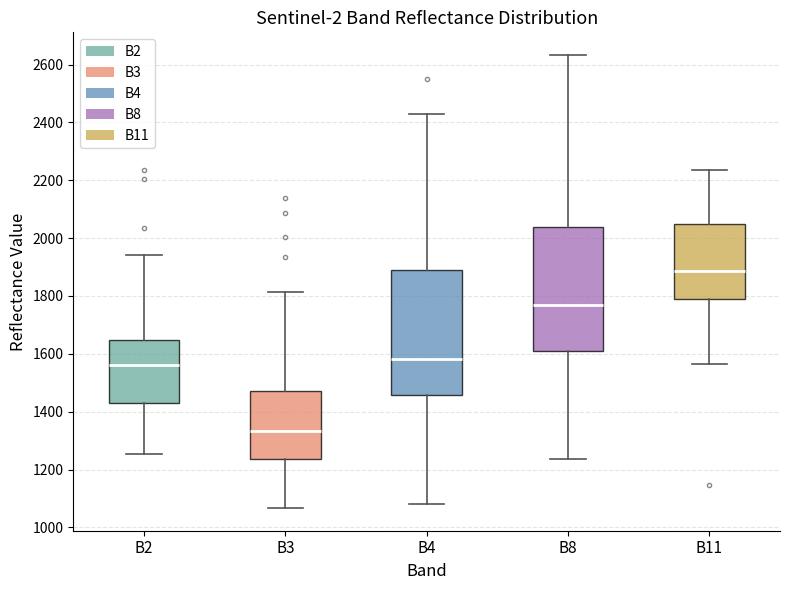

Which box has the lowest median line?

B3